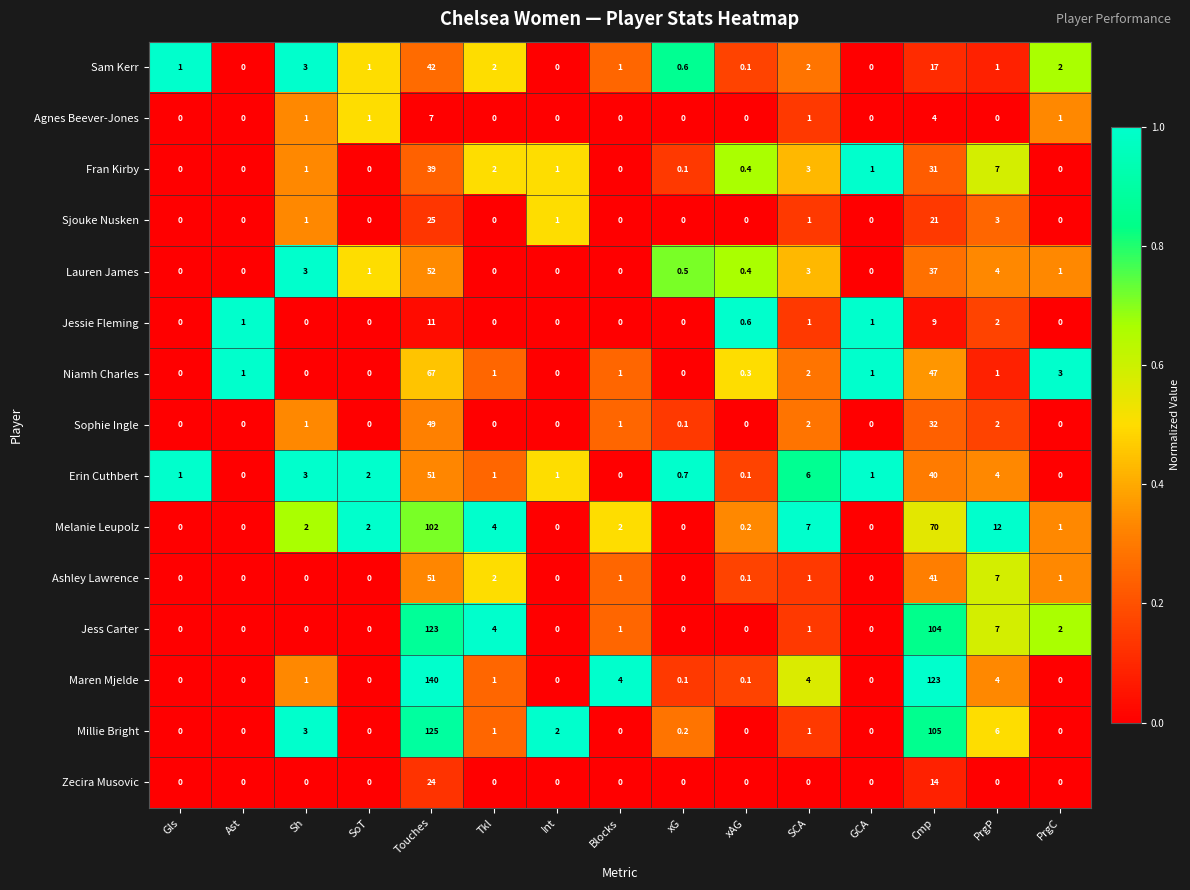

The Sophie Ingle series shows 1.0 at Blocks. True or false?

True